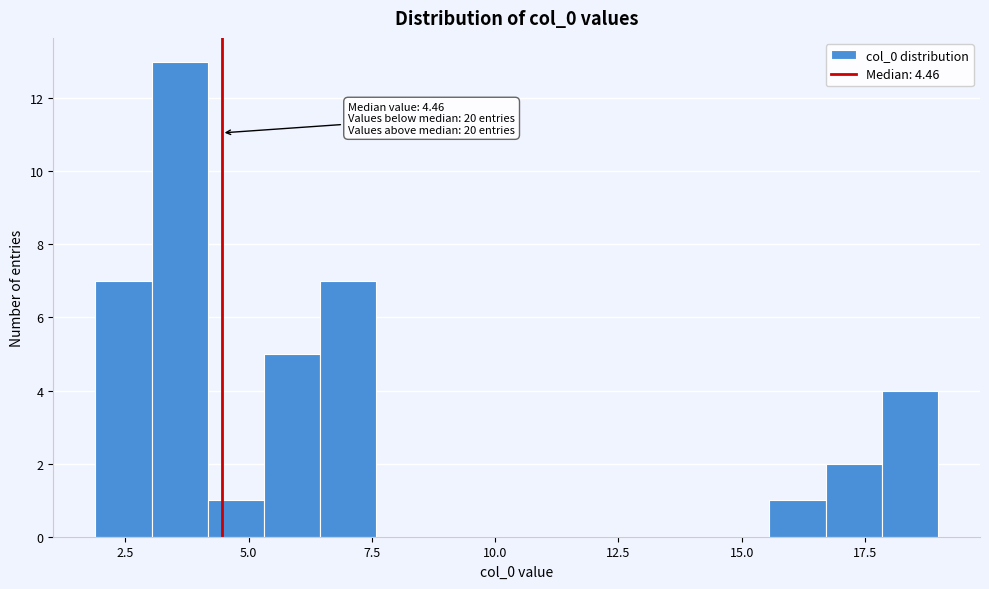

Around what value on the x-axis is the tallest bar? Give the approximate position of its centre, as read against the axis.

3.5